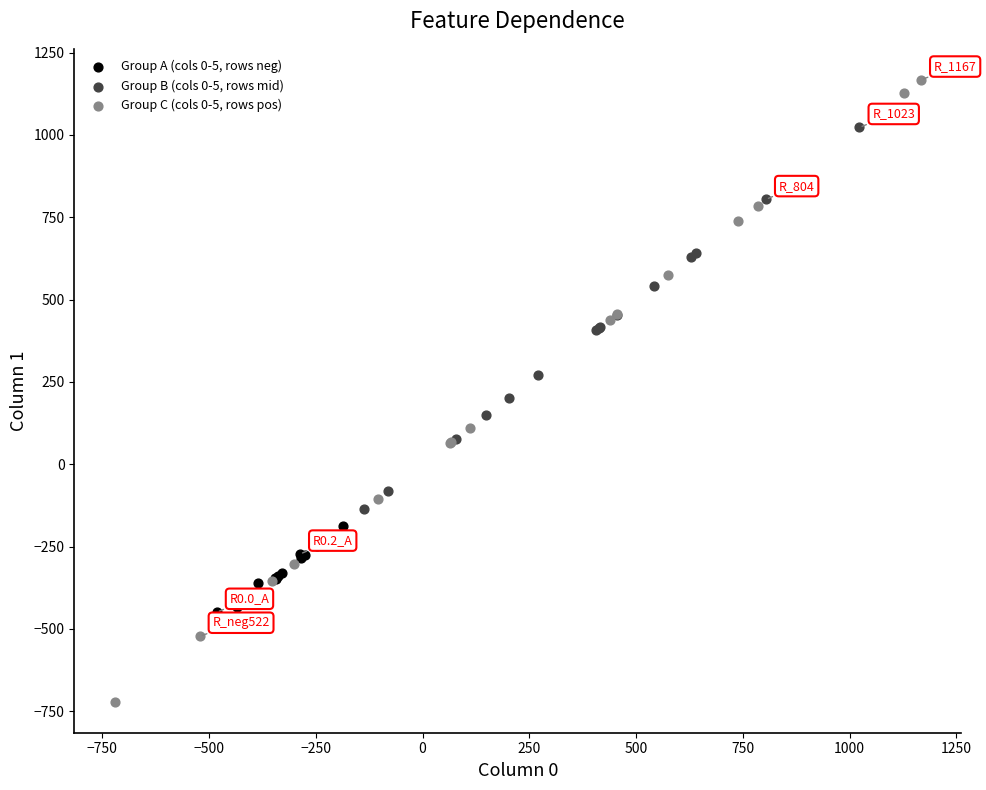

Which series contains the lowest Y value?

Group C (cols 0-5, rows pos)